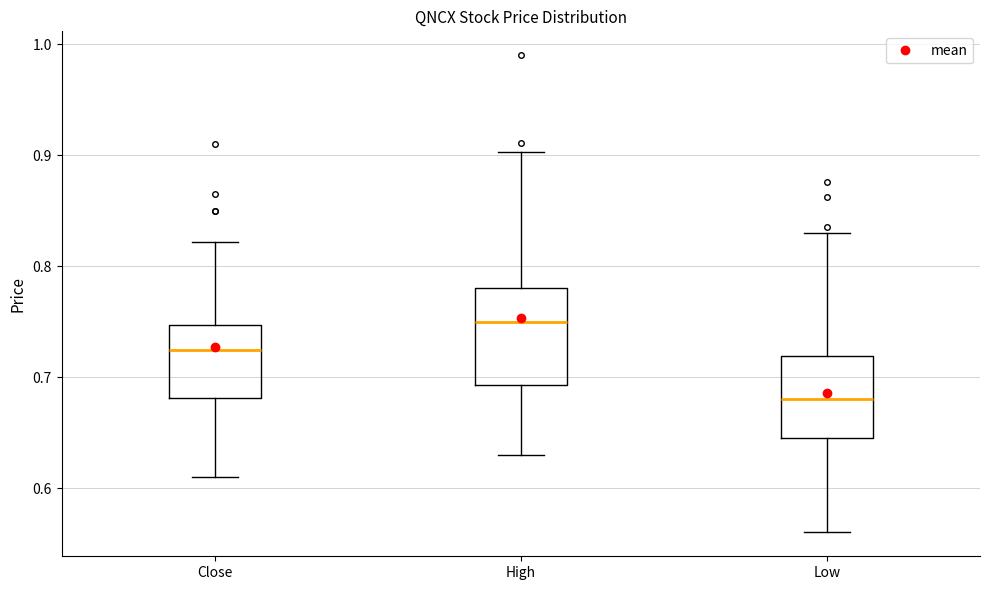

Where is the upper edge of the box for Low on the y-axis? The values are not printed on the chart, so give them approximately, as read against the axis.

0.72